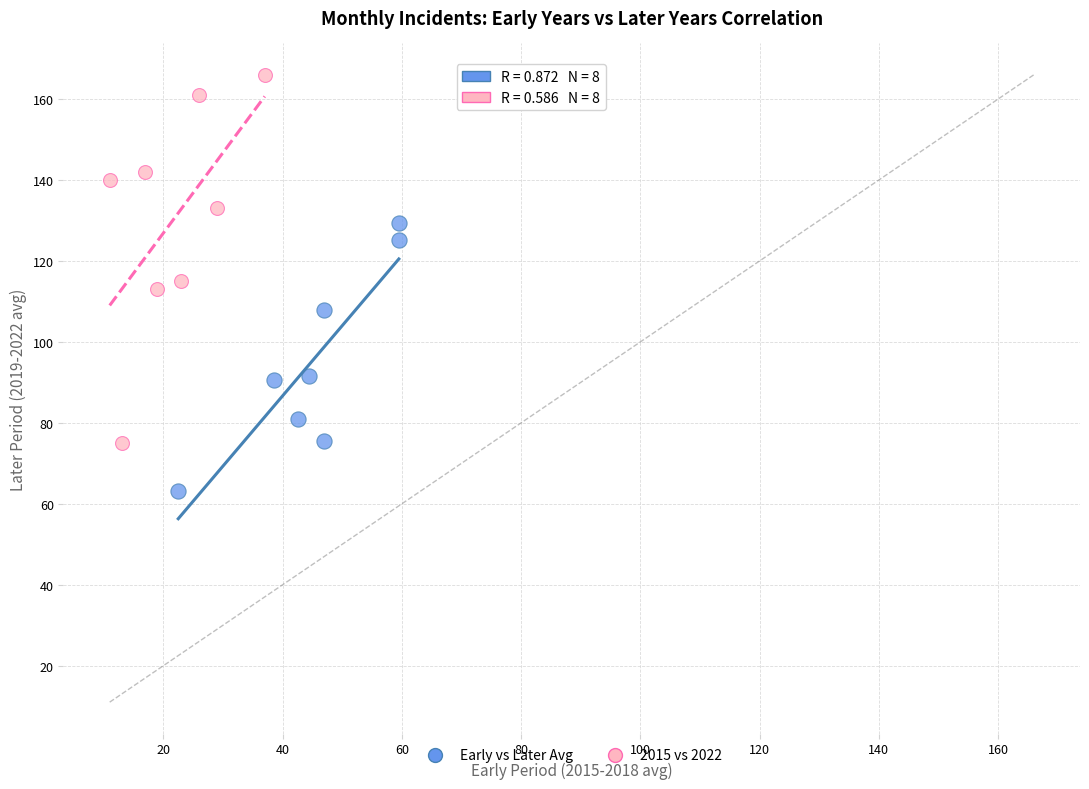

What are all the series names shown in the legend?

Early vs Later Avg, 2015 vs 2022